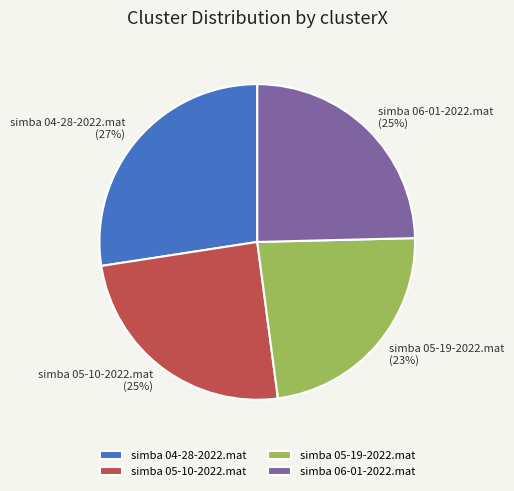

What is the smallest slice in the pie chart?

simba 05-19-2022.mat